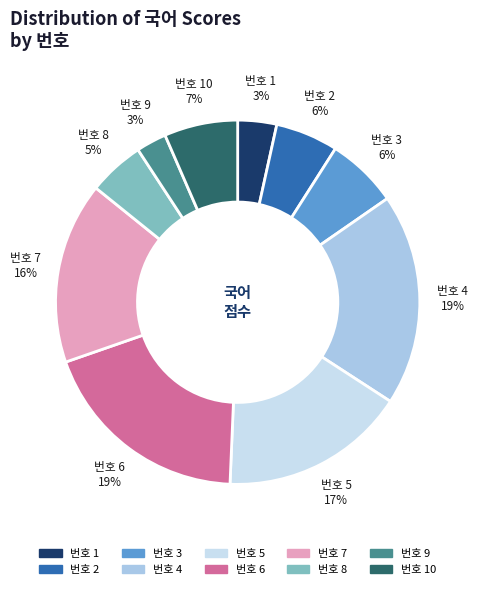

Is there any slice that represents more than half of the pie?

No